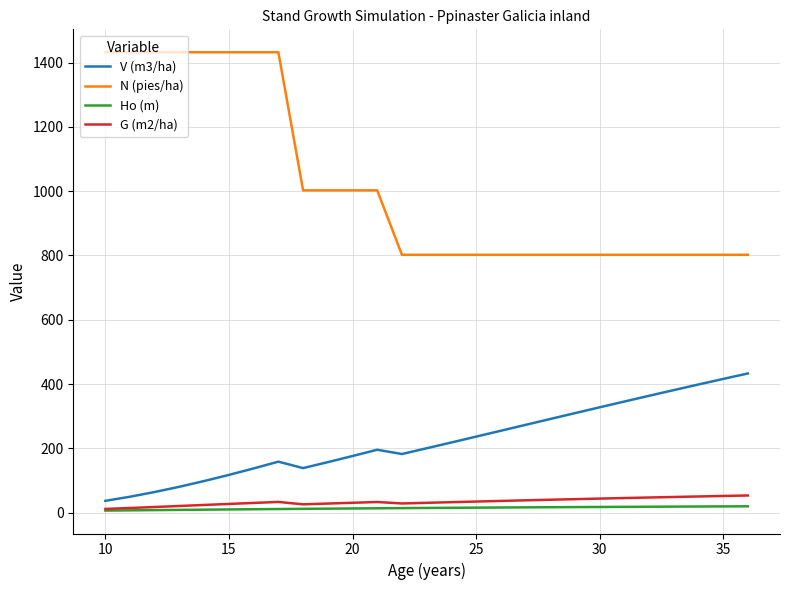

True or false: N (pies/ha) and Ho (m) intersect in this chart.

False